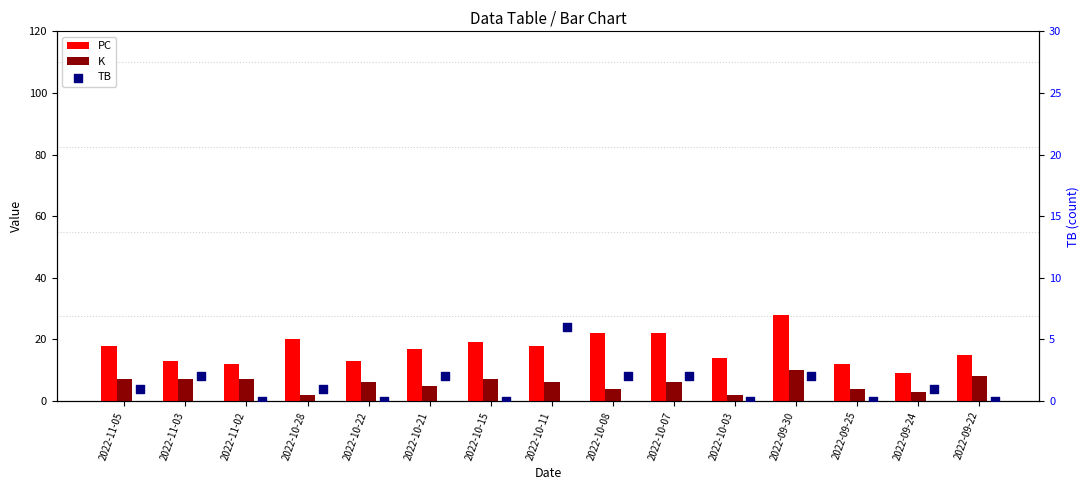

Which series contains the highest Y value?

PC